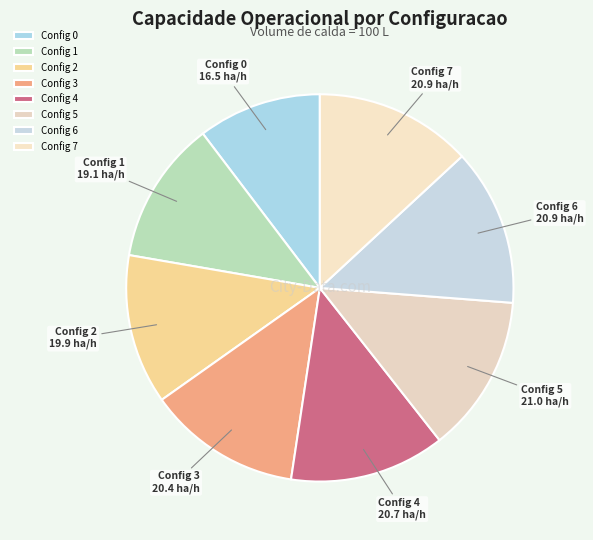

Is it true that Config 7 is 1% of the pie?

False